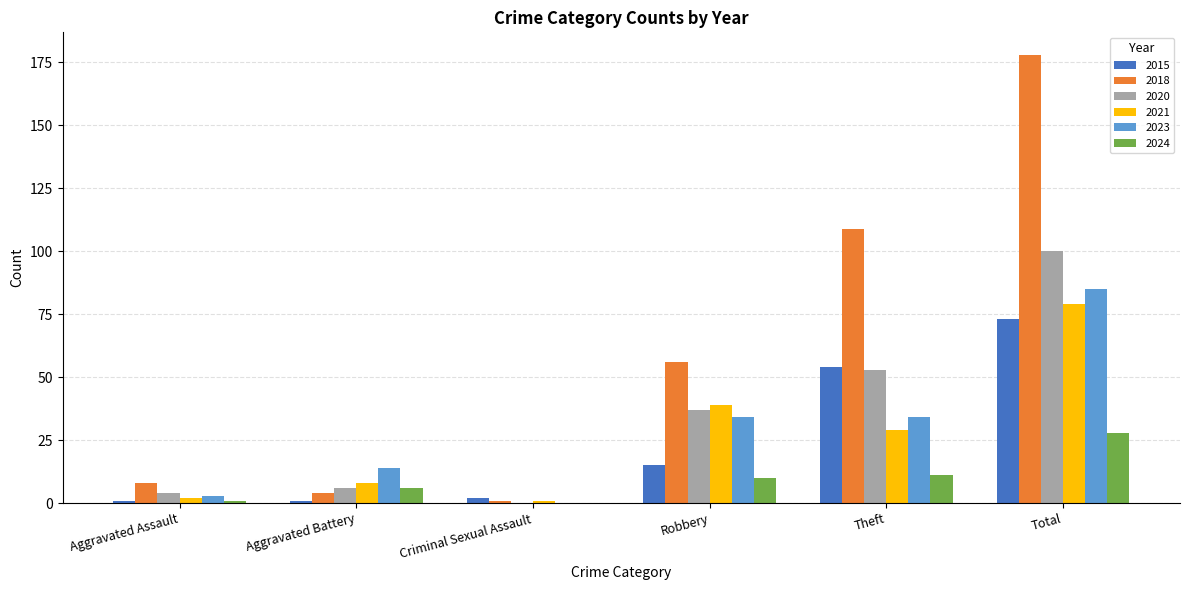

Reading right to left, transcribe all the data shown in this chart.

2015: Total=73	Theft=54	Robbery=15	Criminal Sexual Assault=2	Aggravated Battery=1	Aggravated Assault=1
2018: Total=178	Theft=109	Robbery=56	Criminal Sexual Assault=1	Aggravated Battery=4	Aggravated Assault=8
2020: Total=100	Theft=53	Robbery=37	Criminal Sexual Assault=0	Aggravated Battery=6	Aggravated Assault=4
2021: Total=79	Theft=29	Robbery=39	Criminal Sexual Assault=1	Aggravated Battery=8	Aggravated Assault=2
2023: Total=85	Theft=34	Robbery=34	Criminal Sexual Assault=0	Aggravated Battery=14	Aggravated Assault=3
2024: Total=28	Theft=11	Robbery=10	Criminal Sexual Assault=0	Aggravated Battery=6	Aggravated Assault=1